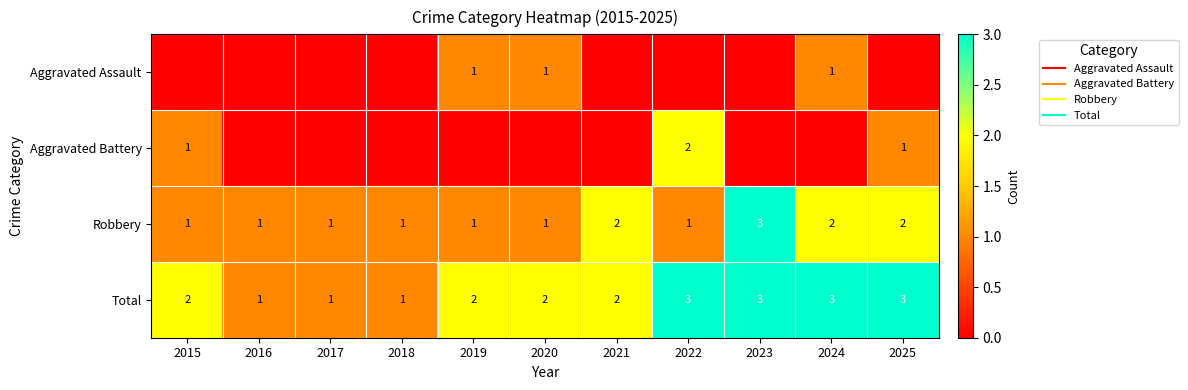

Rank the series at 2016 from highest to lowest value.

Robbery, Total, Aggravated Assault, Aggravated Battery